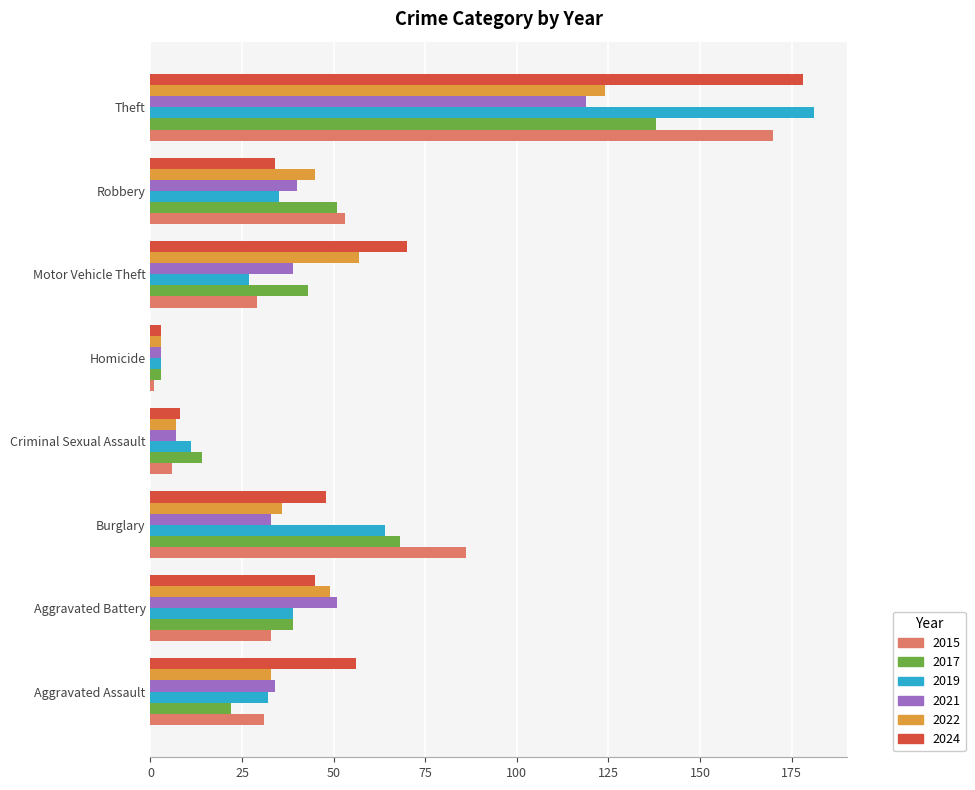

Which label corresponds to the smallest value in the chart?

Homicide